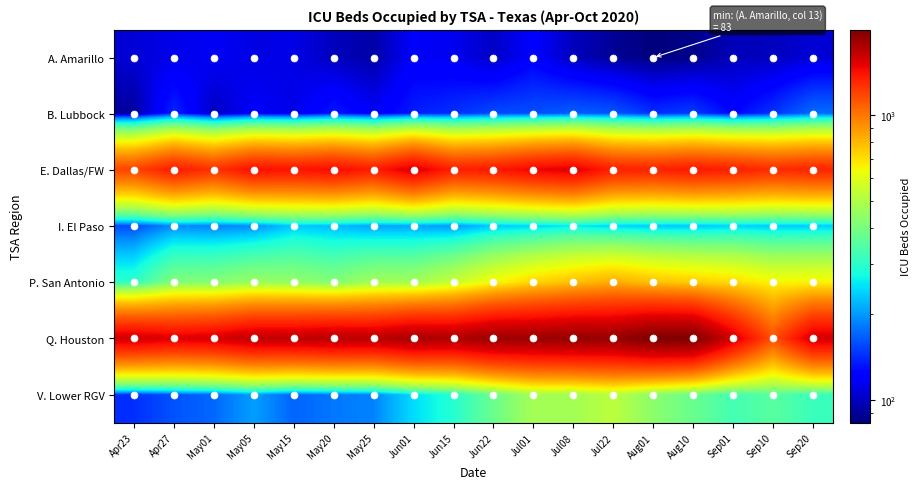

Reading left to right, extract all data points from this chart.

A. Amarillo: Apr23=106	Apr27=112	May01=116	May05=110	May15=111	May20=99	May25=93	Jun01=118	Jun15=114	Jun22=101	Jul01=120	Jul08=99	Jul22=89	Aug01=83	Aug10=86	Sep01=98	Sep10=99	Sep20=106
B. Lubbock: Apr23=90	Apr27=139	May01=100	May05=118	May15=111	May20=134	May25=117	Jun01=135	Jun15=143	Jun22=156	Jul01=158	Jul08=166	Jul22=162	Aug01=143	Aug10=149	Sep01=124	Sep10=145	Sep20=173
E. Dallas/FW: Apr23=1186	Apr27=1369	May01=1263	May05=1420	May15=1396	May20=1437	May25=1358	Jun01=1545	Jun15=1342	Jun22=1375	Jul01=1470	Jul08=1520	Jul22=1345	Aug01=1331	Aug10=1379	Sep01=1343	Sep10=1290	Sep20=1324
I. El Paso: Apr23=156	Apr27=191	May01=186	May05=192	May15=232	May20=222	May25=207	Jun01=207	Jun15=199	Jun22=230	Jul01=240	Jul08=258	Jul22=240	Aug01=231	Aug10=229	Sep01=238	Sep10=232	Sep20=234
P. San Antonio: Apr23=302	Apr27=415	May01=420	May05=455	May15=446	May20=419	May25=470	Jun01=470	Jun15=542	Jun22=643	Jul01=727	Jul08=782	Jul22=835	Aug01=778	Aug10=746	Sep01=714	Sep10=654	Sep20=656
Q. Houston: Apr23=1580	Apr27=1522	May01=1554	May05=1654	May15=1661	May20=1694	May25=1679	Jun01=1770	Jun15=1737	Jun22=1836	Jul01=1833	Jul08=1865	Jul22=1856	Aug01=1992	Aug10=1985	Sep01=1565	Sep10=1136	Sep20=1569
V. Lower RGV: Apr23=143	Apr27=160	May01=171	May05=203	May15=169	May20=180	May25=186	Jun01=246	Jun15=291	Jun22=379	Jul01=475	Jul08=473	Jul22=519	Aug01=432	Aug10=378	Sep01=328	Sep10=355	Sep20=316